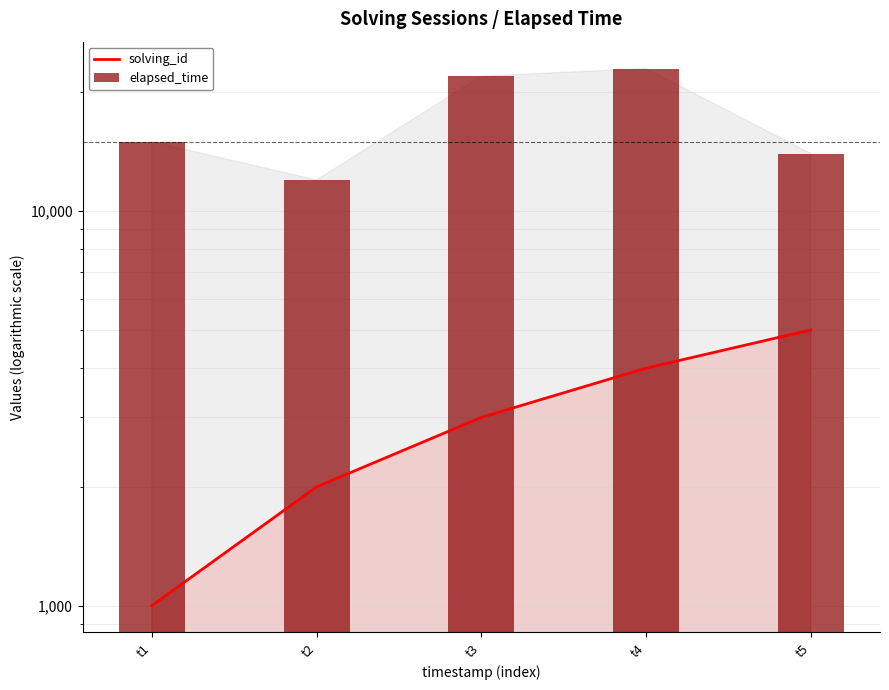

Reading left to right, what are all the values shown in this chart?

solving_id: 1000	2000	3000	4000	5000
elapsed_time: 15000	12000	22000	23000	14000